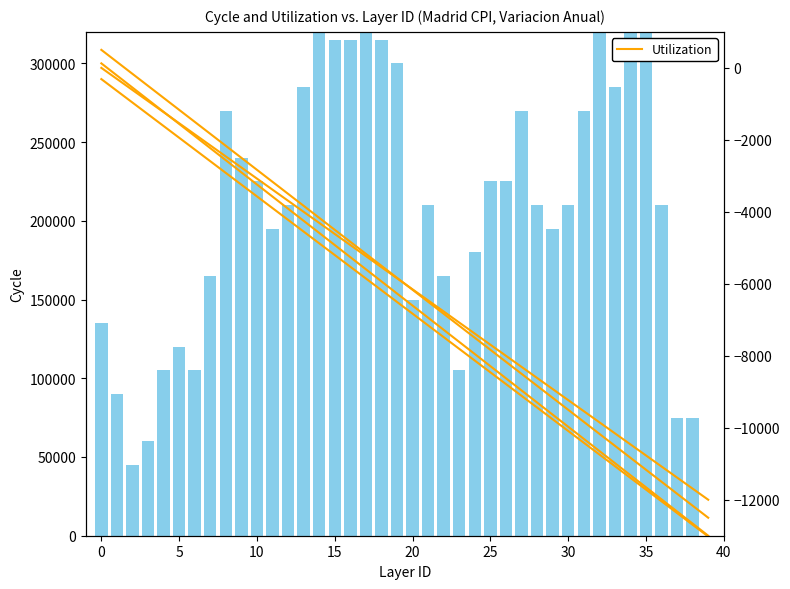

Which category has the lowest value across all series?

39